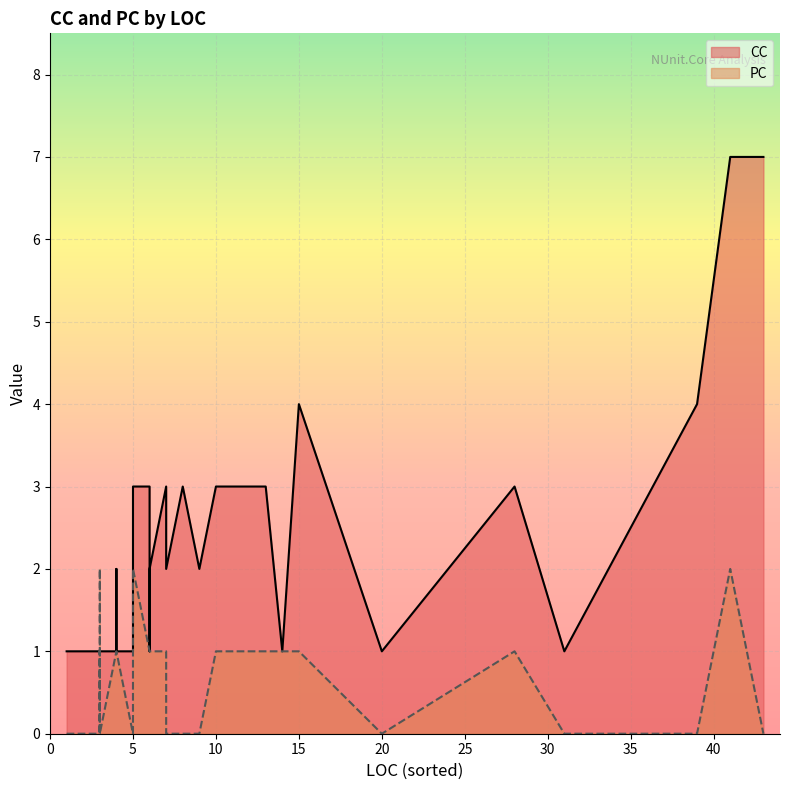

In CC, how many points are higher than both neighbors (excluding endpoints)?

8